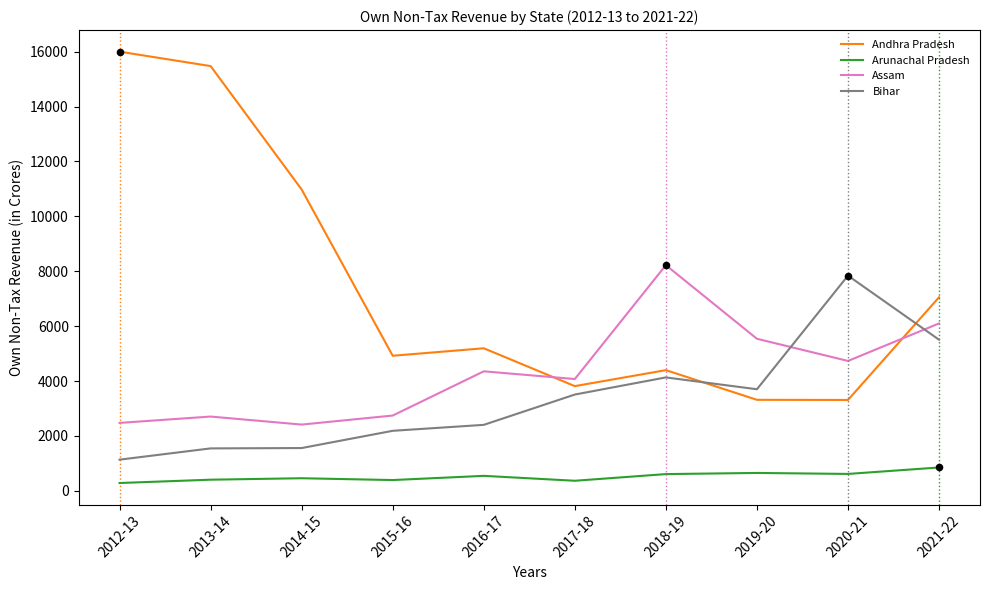

What are all the series names shown in the legend?

Andhra Pradesh, Arunachal Pradesh, Assam, Bihar